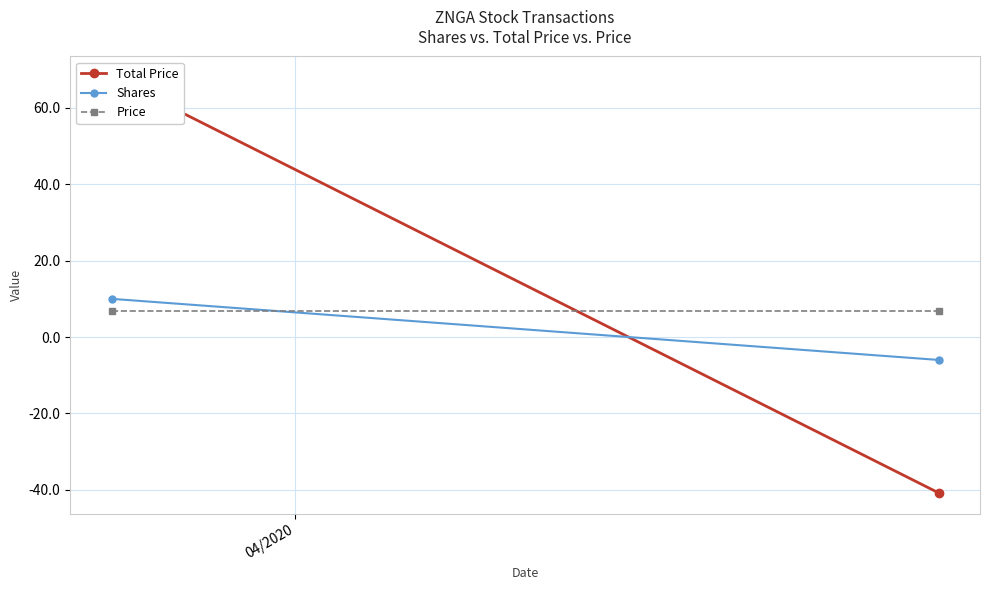

True or false: Price has a value of 4.6 at 04/2020.

False